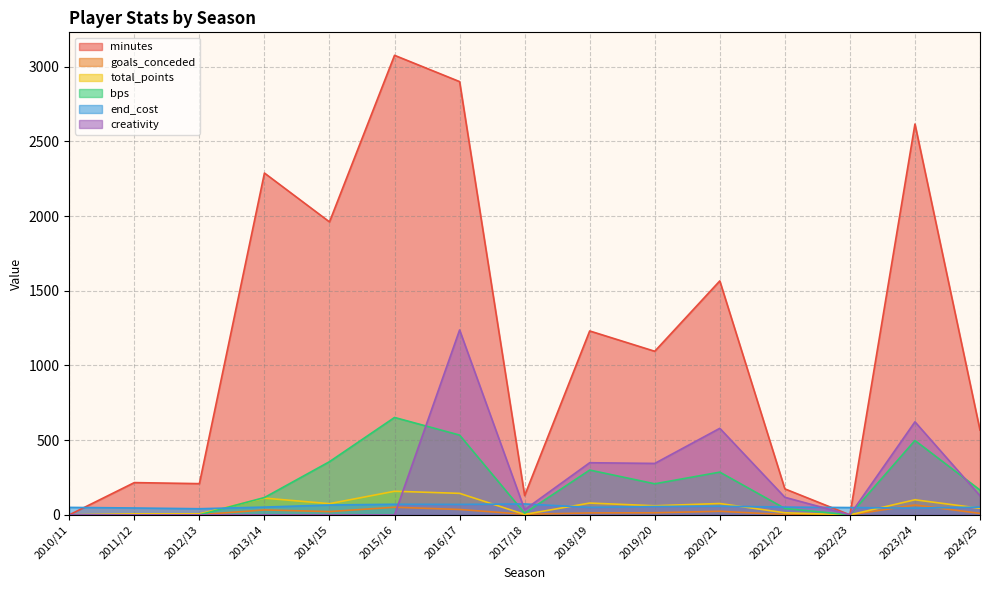

True or false: total_points and creativity intersect in this chart.

True